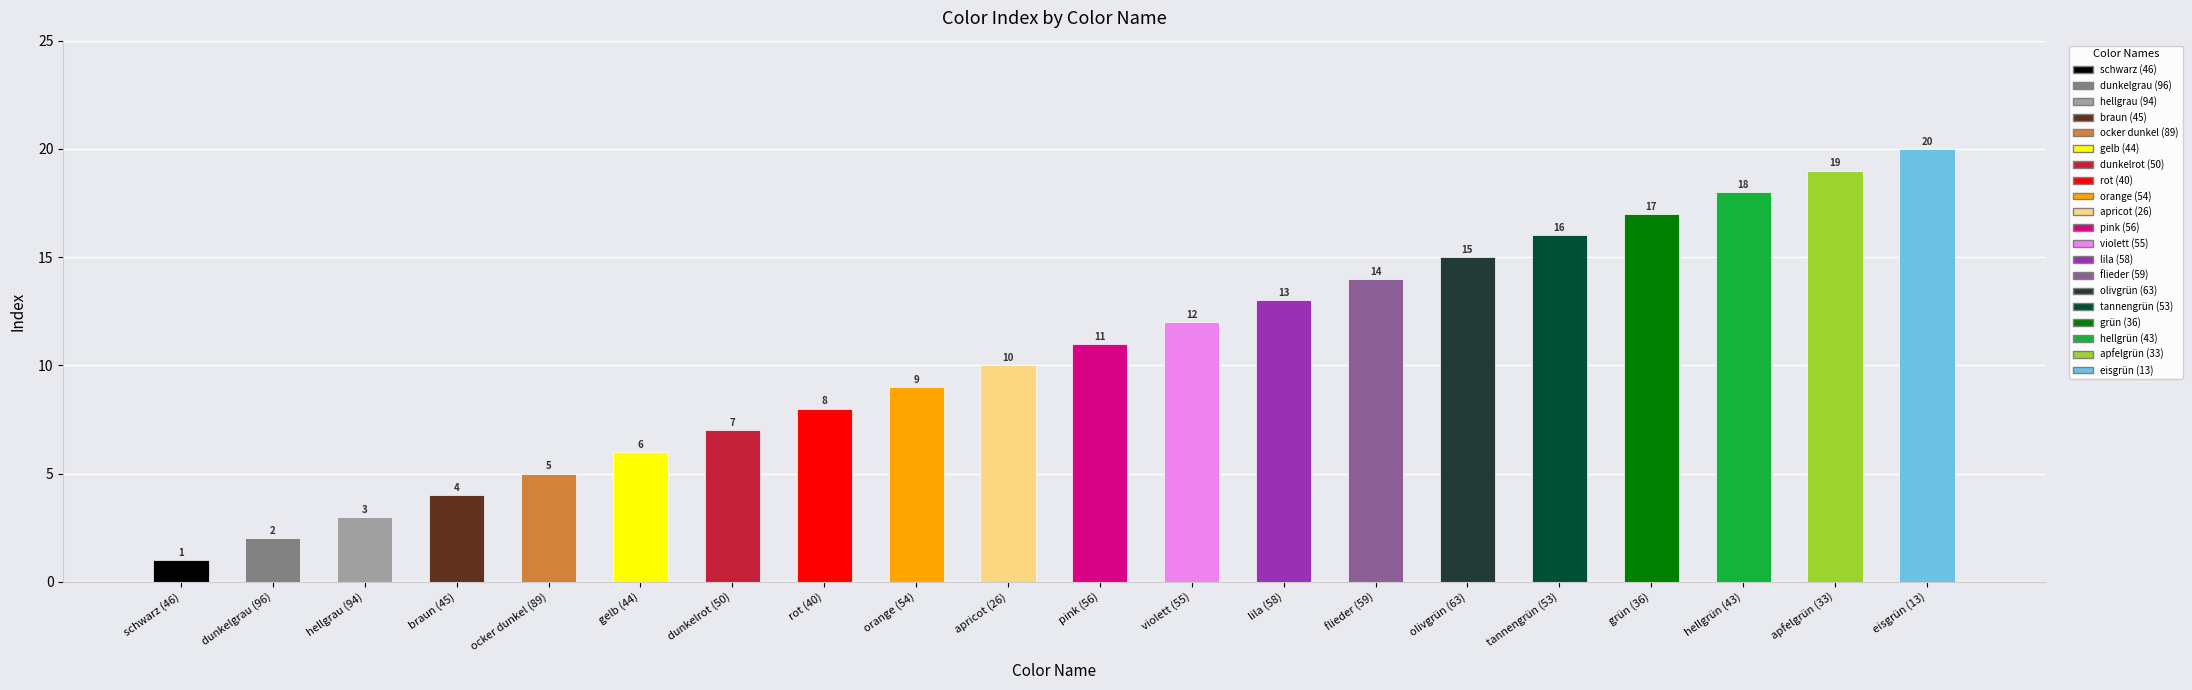

List the labels in order of value, smallest first.

schwarz (46), dunkelgrau (96), hellgrau (94), braun (45), ocker dunkel (89), gelb (44), dunkelrot (50), rot (40), orange (54), apricot (26), pink (56), violett (55), lila (58), flieder (59), olivgrün (63), tannengrün (53), grün (36), hellgrün (43), apfelgrün (33), eisgrün (13)